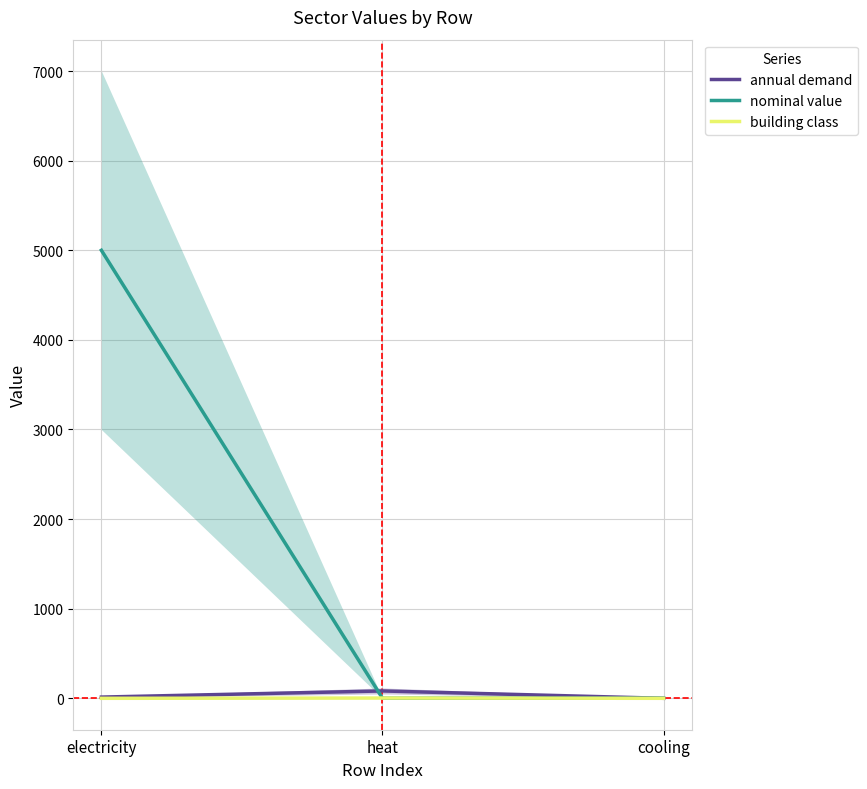

How many nominal value values are between 1 and 5000?

3